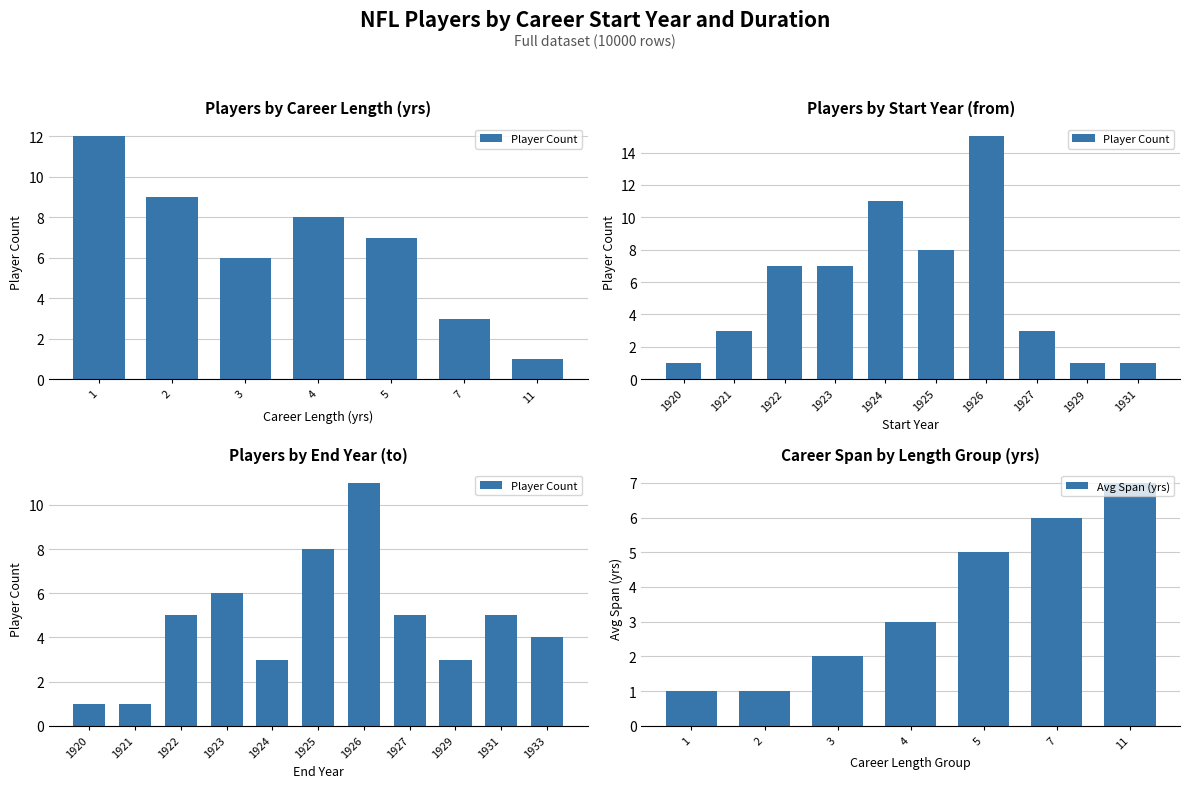

What is the difference between the maximum and minimum values in the Avg Span (yrs) series?

6